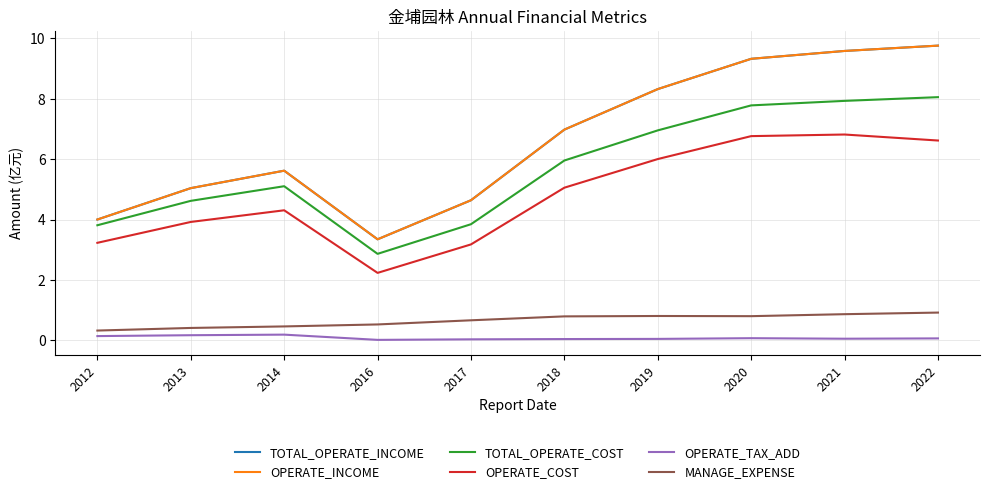

Does the chart display data point markers on the line(s)?

No